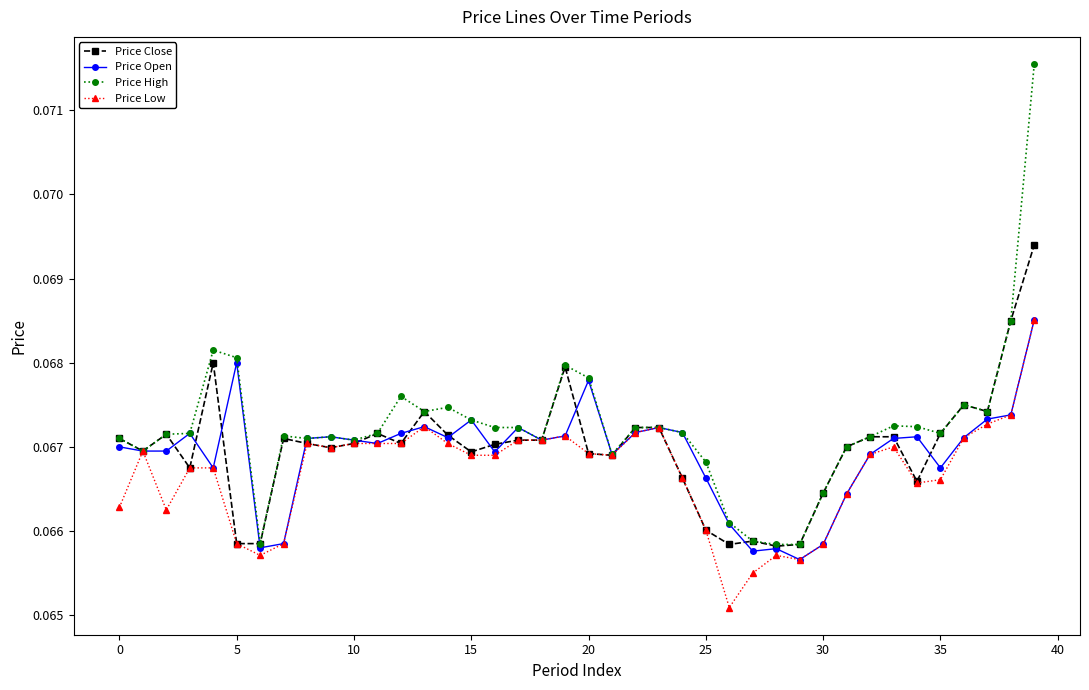

Which series has the largest range (max minus min)?

Price High